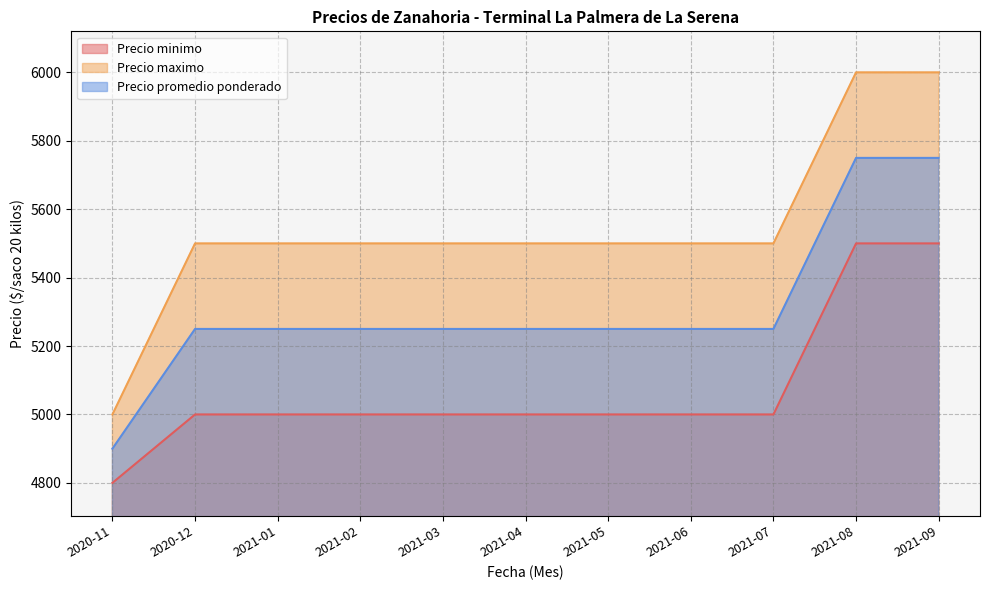

What is the lowest value of the Precio promedio ponderado series?

4900